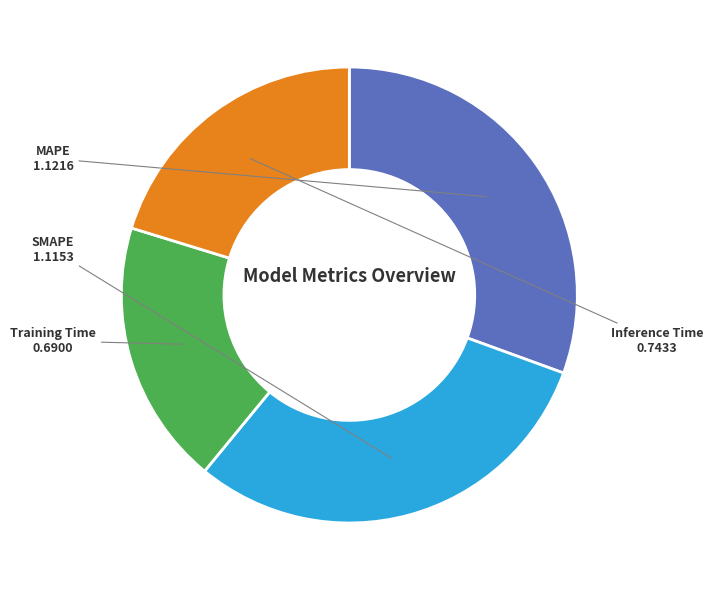

How many segments does this pie chart have?

4